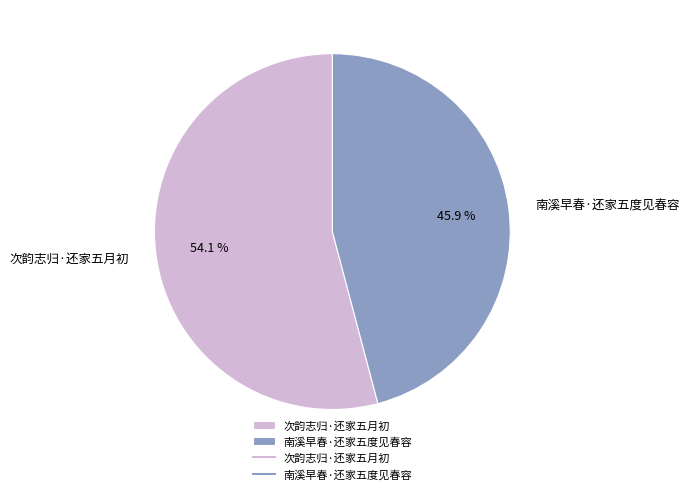

Rank the categories by value from highest to lowest.

次韵志归·还家五月初, 南溪早春·还家五度见春容